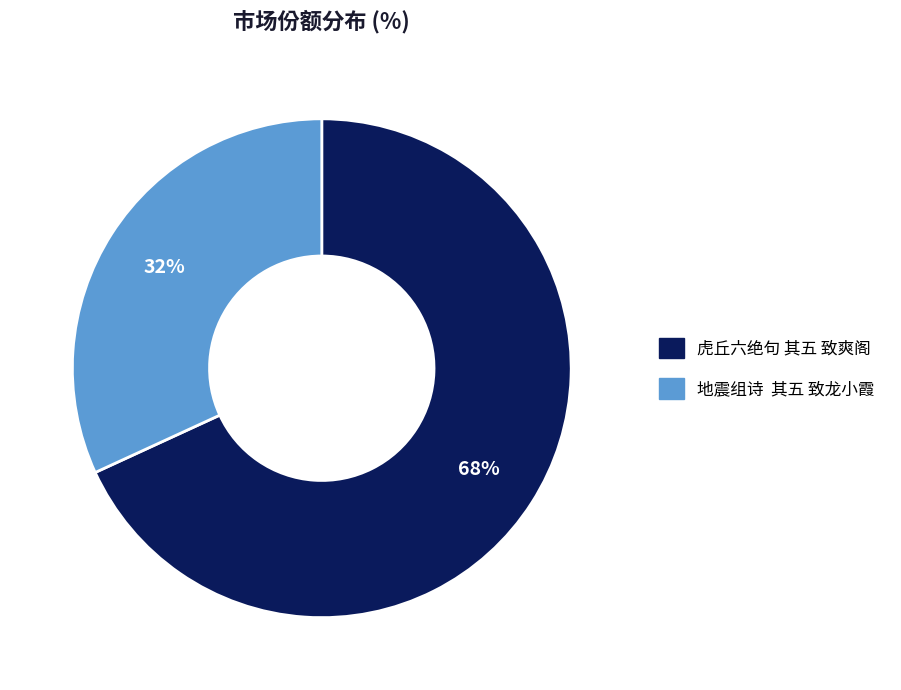

The 虎丘六绝句 其五 致爽阁 slice represents 68% of the pie. True or false?

True